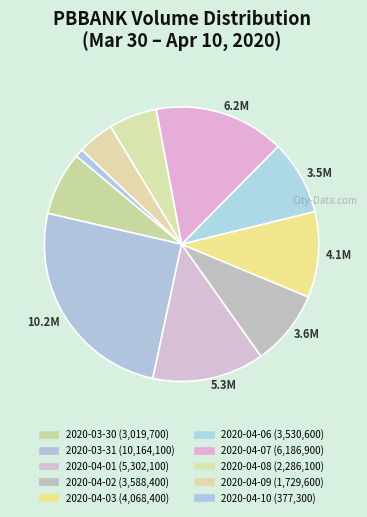

How many segments does this pie chart have?

10